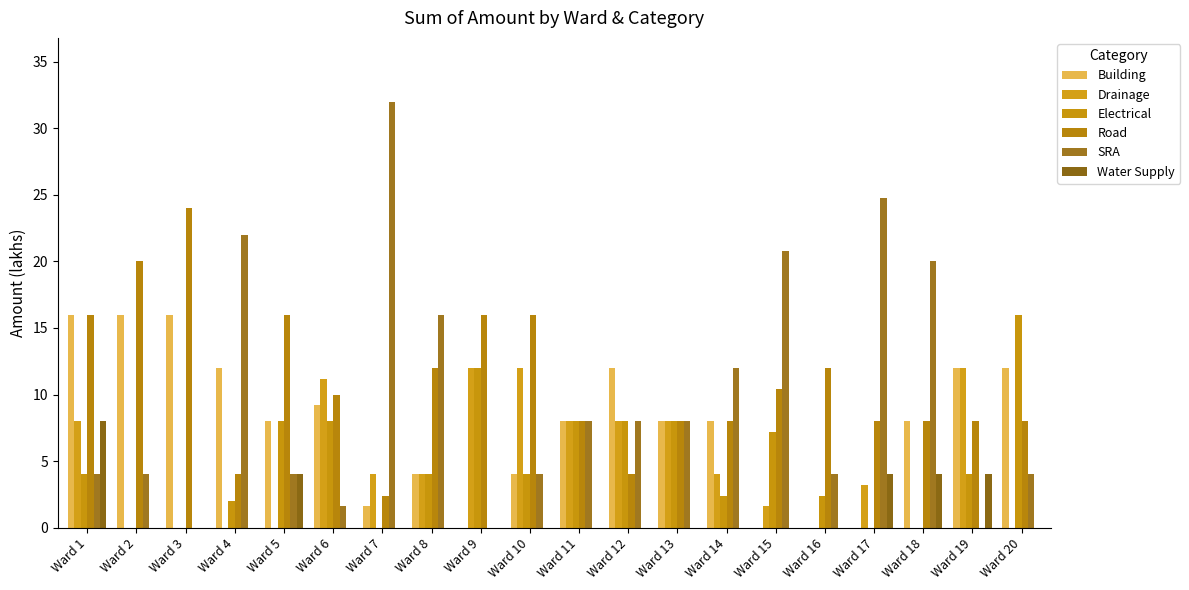

Reading left to right, what are all the values shown in this chart?

Building: 16.0	16.0	16.0	12.0	8.0	9.2	1.6	4.0	0.0	4.0	8.0	12.0	8.0	8.0	0.0	0.0	0.0	8.0	12.0	12.0
Drainage: 8.0	0.0	0.0	0.0	0.0	11.2	4.0	4.0	12.0	12.0	8.0	8.0	8.0	4.0	1.6	0.0	3.2	0.0	12.0	0.0
Electrical: 4.0	0.0	0.0	2.0	8.0	8.0	0.0	4.0	12.0	4.0	8.0	8.0	8.0	2.4	7.2	2.4	0.0	0.0	4.0	16.0
Road: 16.0	20.0	24.0	4.0	16.0	10.0	2.4	12.0	16.0	16.0	8.0	4.0	8.0	8.0	10.4	12.0	8.0	8.0	8.0	8.0
SRA: 4.0	4.0	0.0	22.0	4.0	1.6	32.0	16.0	0.0	4.0	8.0	8.0	8.0	12.0	20.8	4.0	24.8	20.0	0.0	4.0
Water Supply: 8.0	0.0	0.0	0.0	4.0	0.0	0.0	0.0	0.0	0.0	0.0	0.0	0.0	0.0	0.0	0.0	4.0	4.0	4.0	0.0